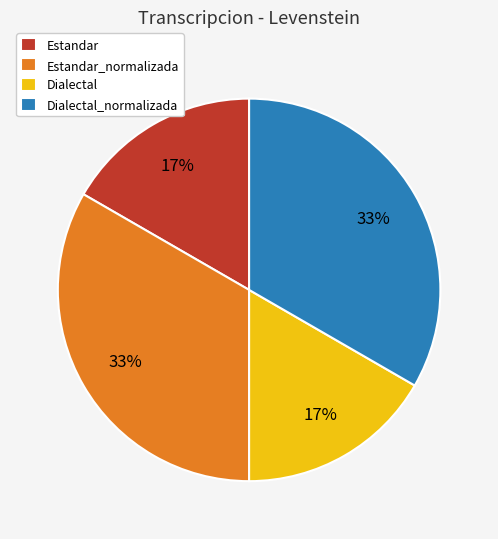

Is it true that Estandar_normalizada is 20% of the pie?

False